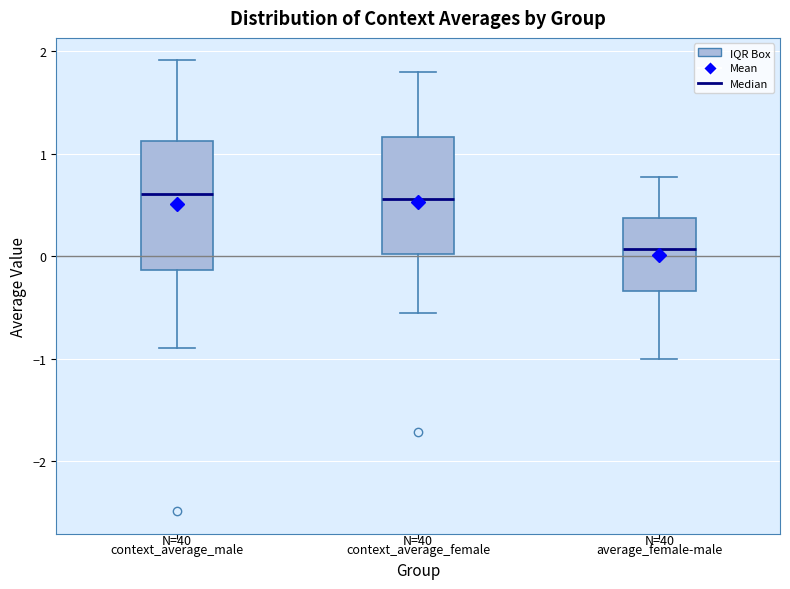

Reading left to right, read every box against the y-axis: the position of its median line, the range the box covers, and the ends of its whiskers. The values are not printed on the chart, so give them approximately, as read against the axis.

context_average_male: median 0.6, box -0.1 to 1.1, whiskers -0.9 to 1.9
context_average_female: median 0.6, box 0.0 to 1.2, whiskers -0.5 to 1.8
average_female-male: median 0.1, box -0.3 to 0.4, whiskers -1.0 to 0.8